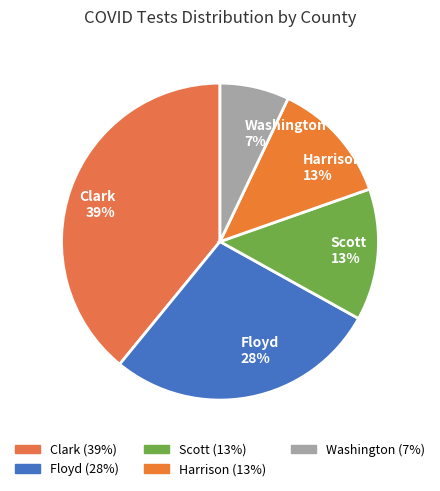

Which category has the biggest portion of the pie?

Clark